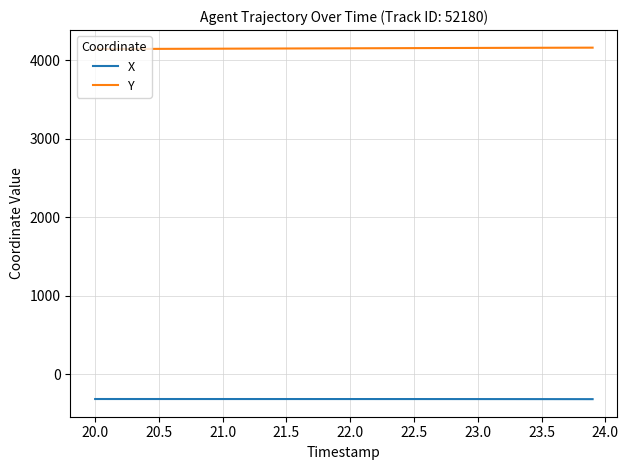

True or false: X and Y cross at least once.

False